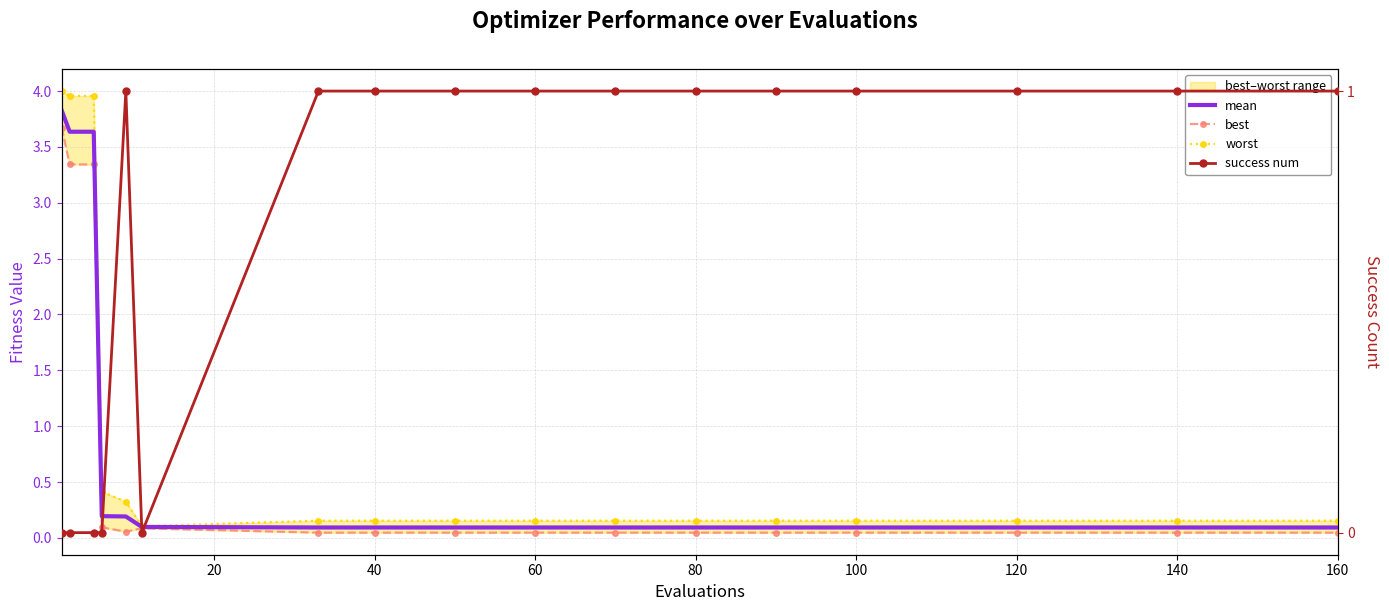

What is the difference between the second highest and minimum values in the worst series?

3.9